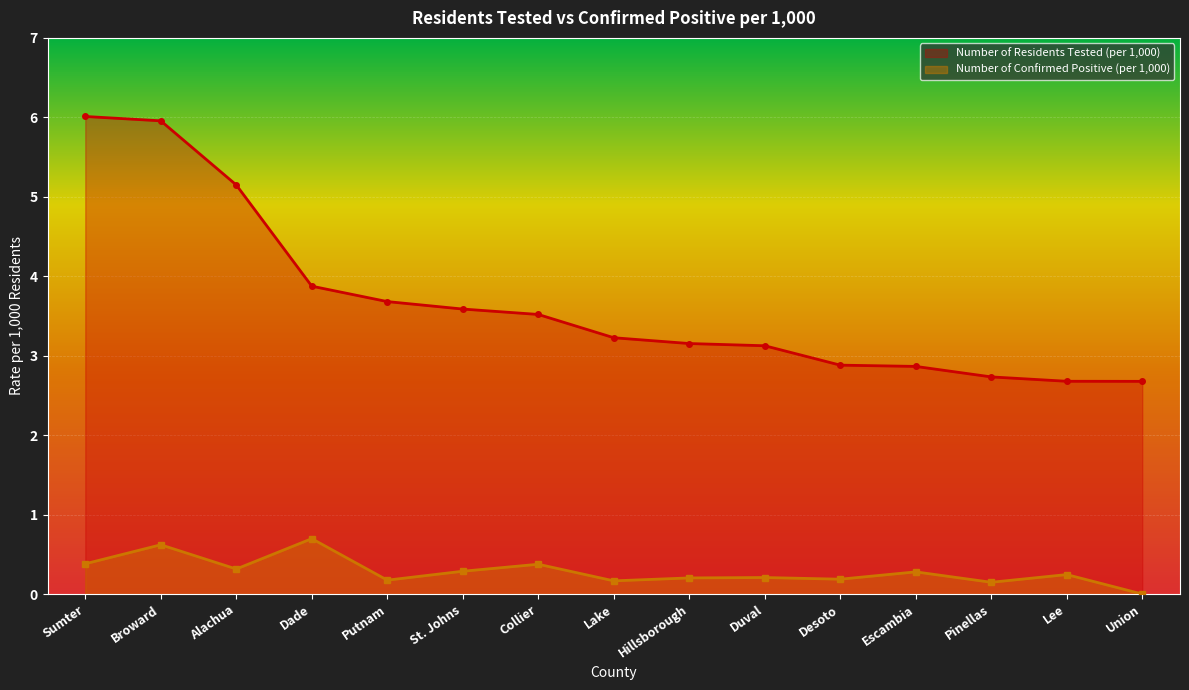

Which series has the largest total across all categories?

Number of Residents Tested (per 1,000)